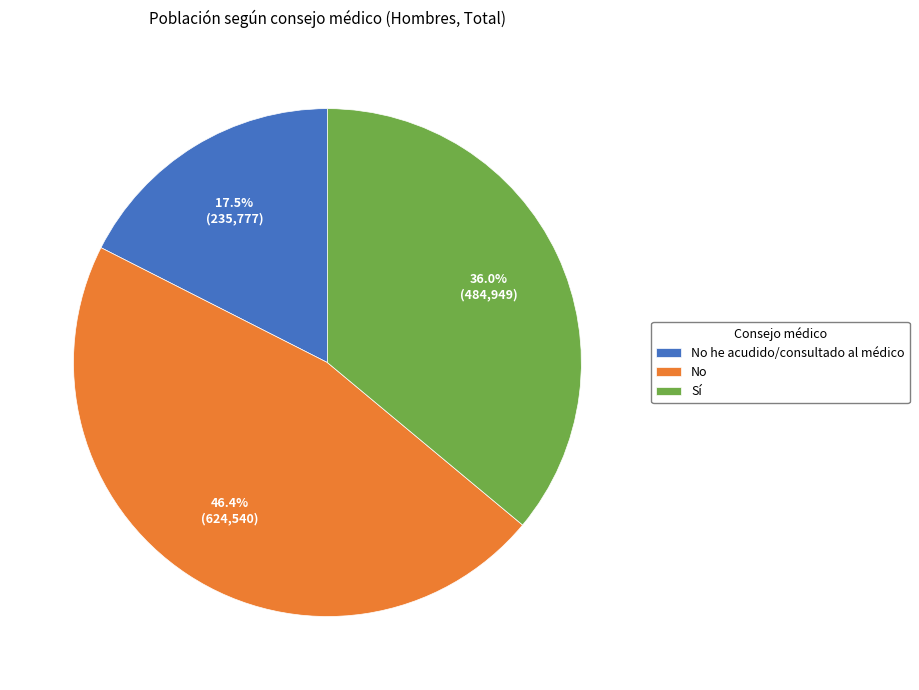

To the nearest percent, what is the average slice percentage?

33%